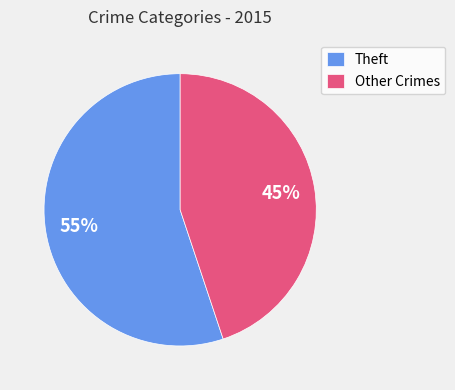

What is the ratio of the value at Theft to the value at Other Crimes?

1.2